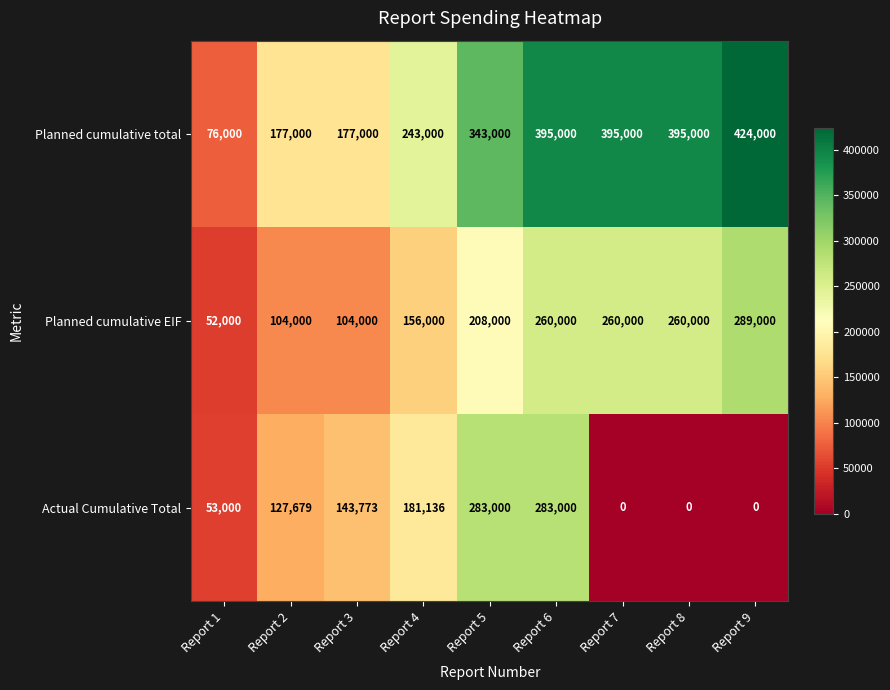

What is the approximate value of Actual Cumulative Total at Report 4, to the nearest 100?

181100